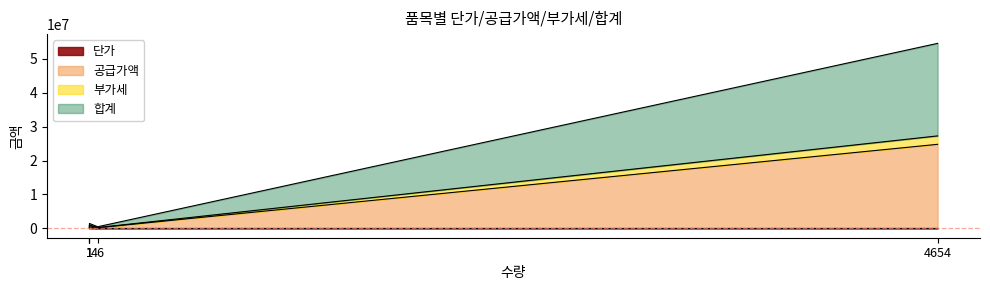

At how many categories does at least one series exceed 47403959?

1